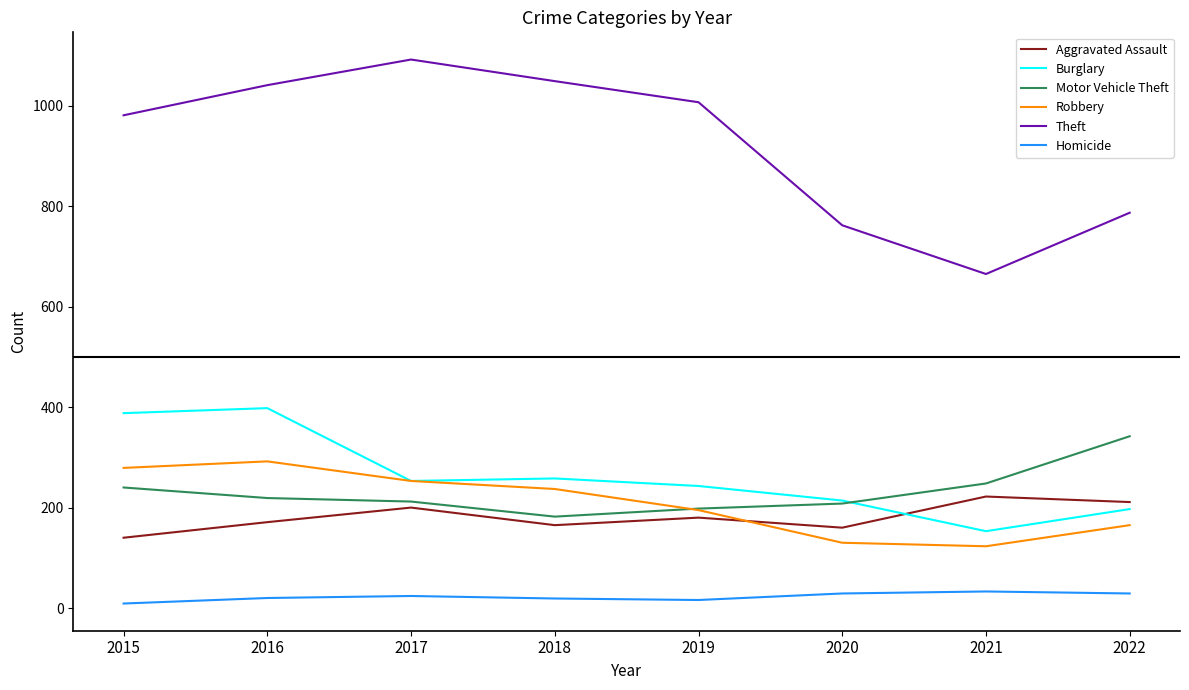

Rank the series by their maximum value, from highest to lowest.

Theft, Burglary, Motor Vehicle Theft, Robbery, Aggravated Assault, Homicide